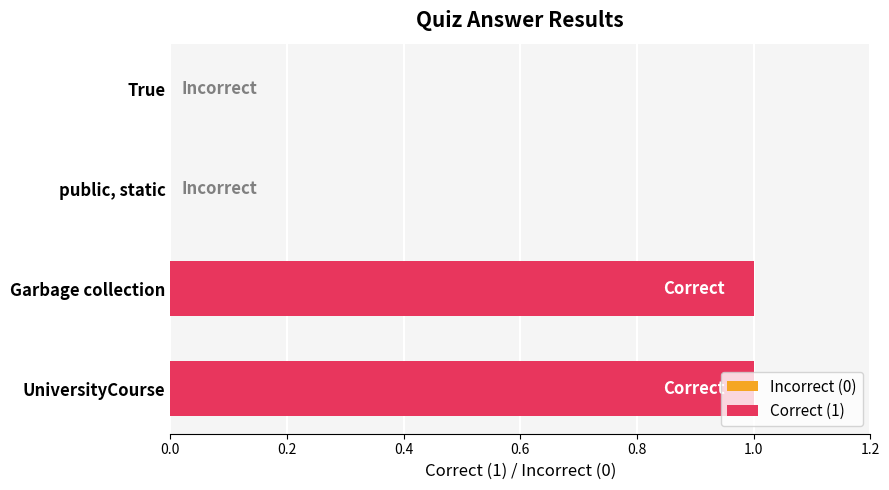

The value at UniversityCourse is 0. True or false?

False